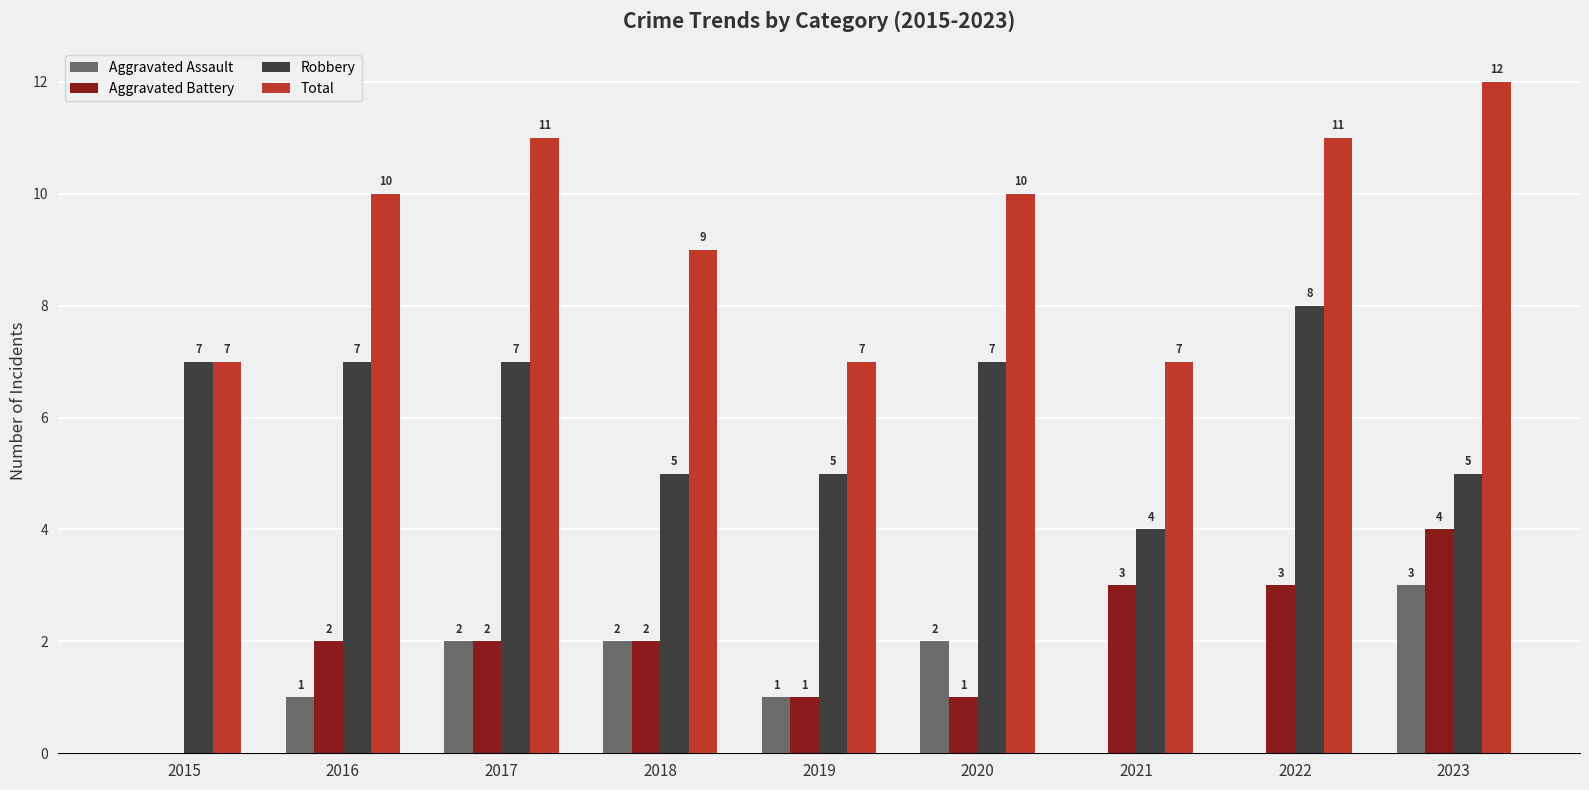

Reading left to right, what are all the values shown in this chart?

Aggravated Assault: 0	1	2	2	1	2	0	0	3
Aggravated Battery: 0	2	2	2	1	1	3	3	4
Robbery: 7	7	7	5	5	7	4	8	5
Total: 7	10	11	9	7	10	7	11	12